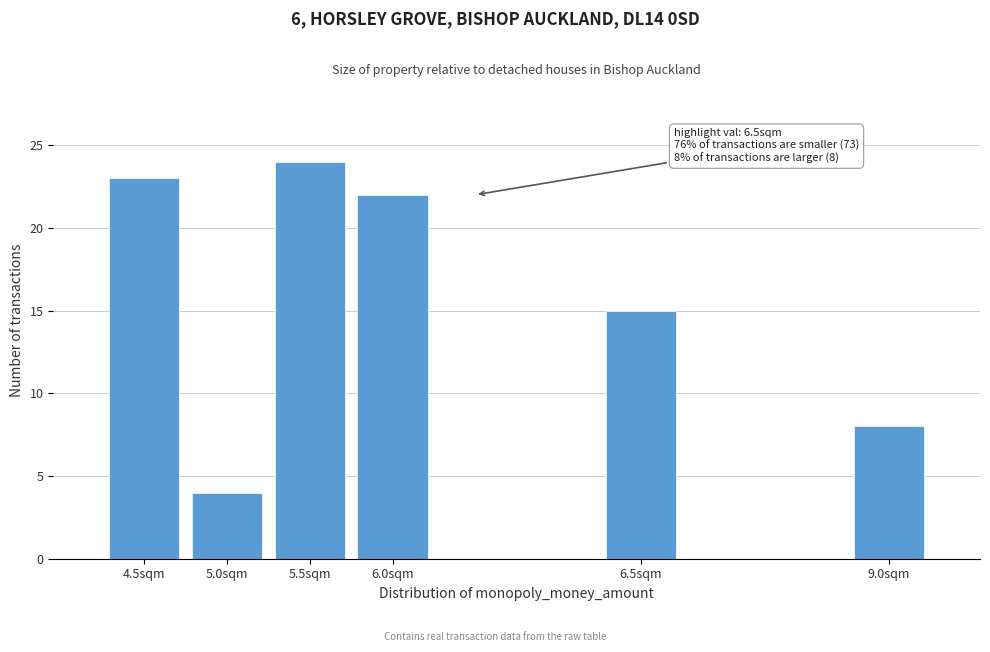

Reading right to left, what are all the values shown in this chart?

8	15	22	24	4	23